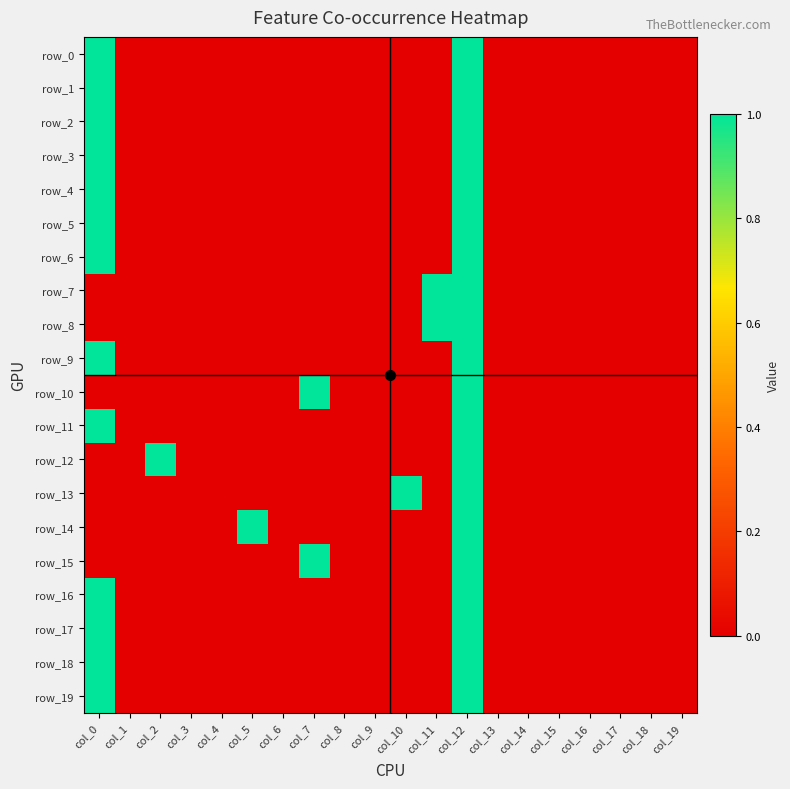

Which series has the largest range (max minus min)?

row_0